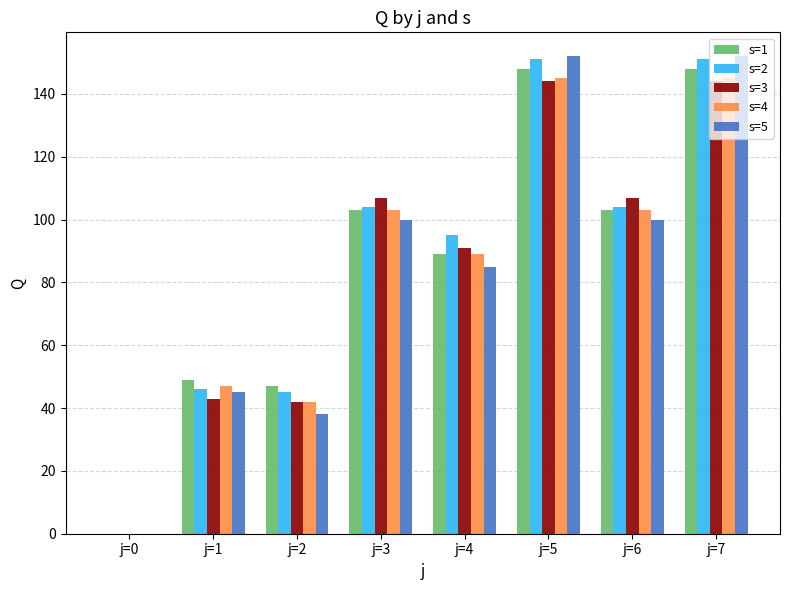

Between j=0 and j=4, which series saw the biggest shift?

s=2